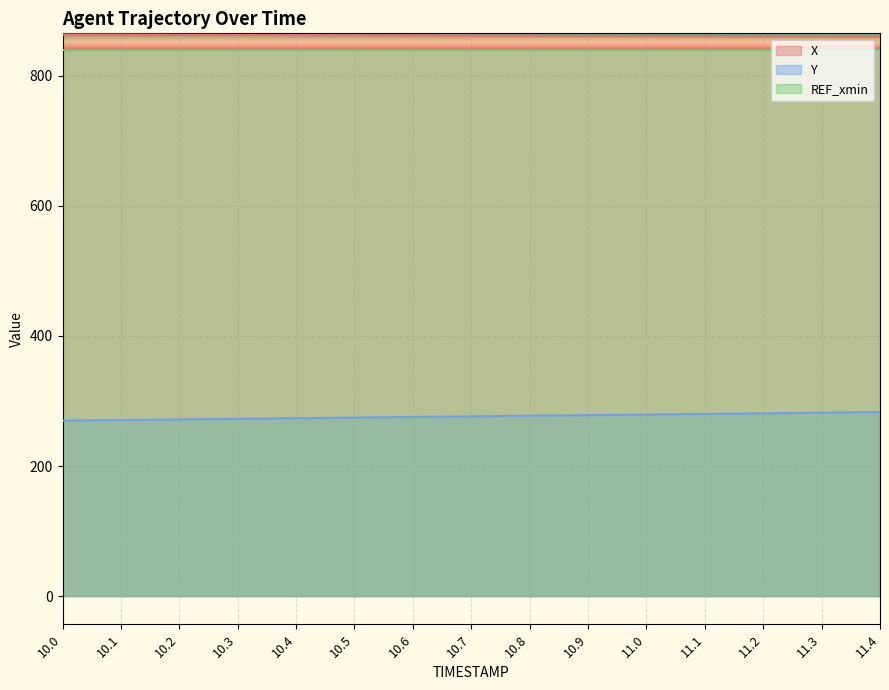

At 10.5, list the series in order from largest to smallest.

X, REF_xmin, Y